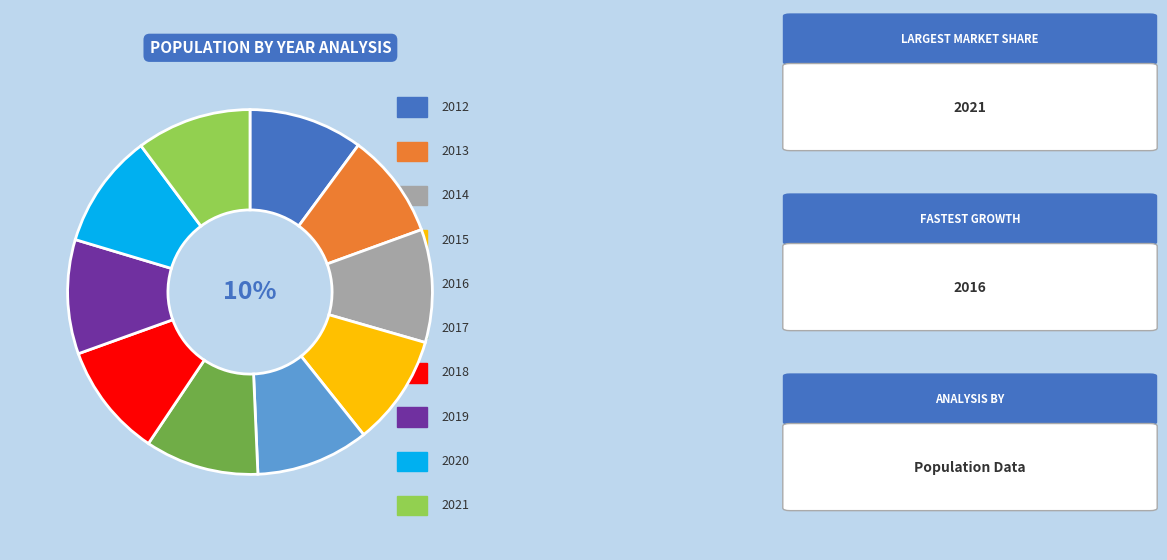

To the nearest percent, what is the difference between the largest and smallest slice percentages?

1%